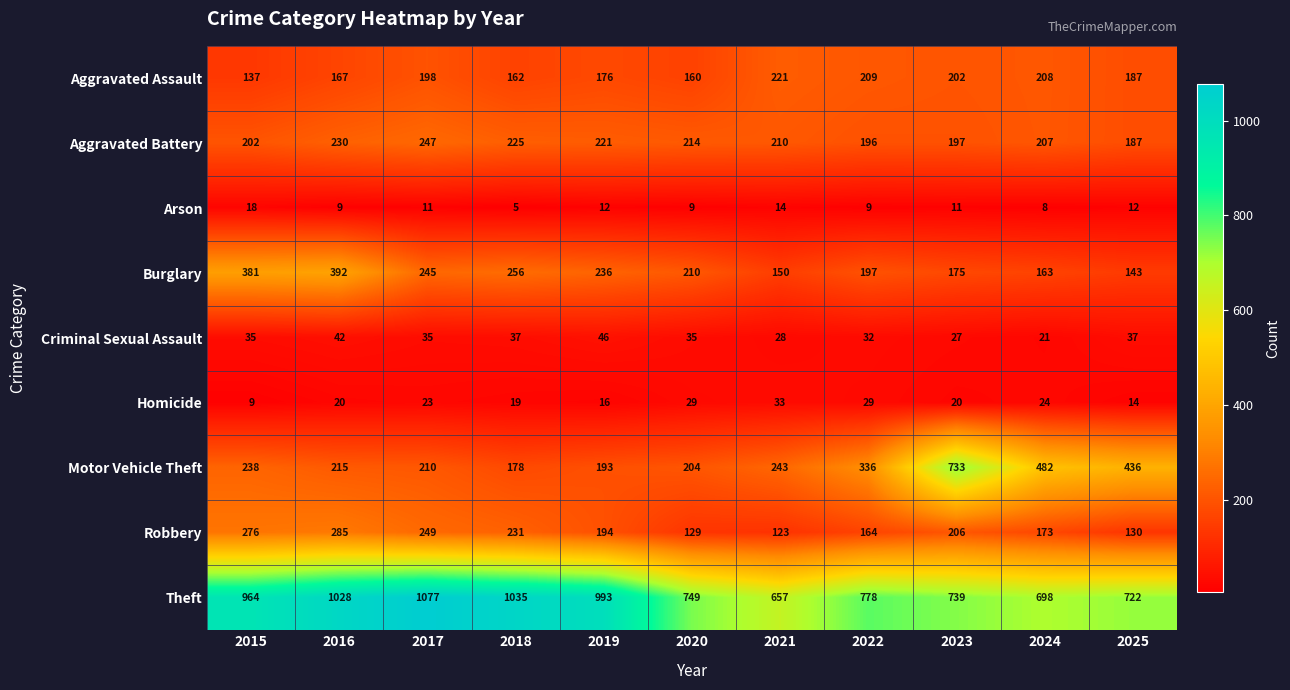

What is the approximate value of Arson at 2024, to the nearest 10?

10